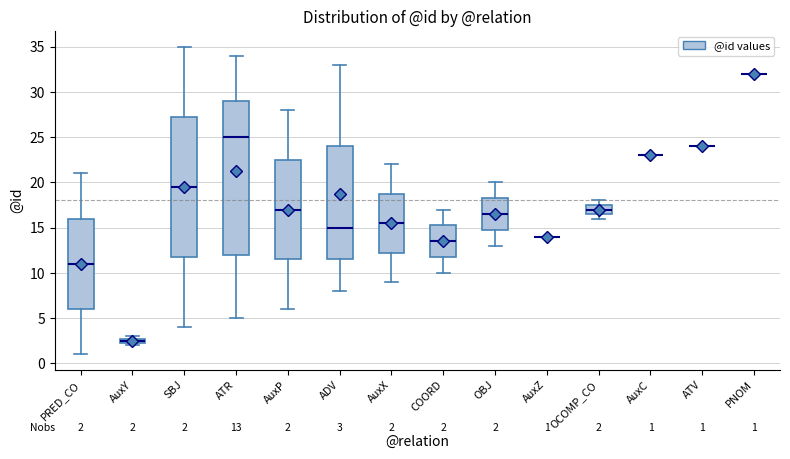

Comparing the boxes themselves (not the whiskers), which one is the tallest?

ATR